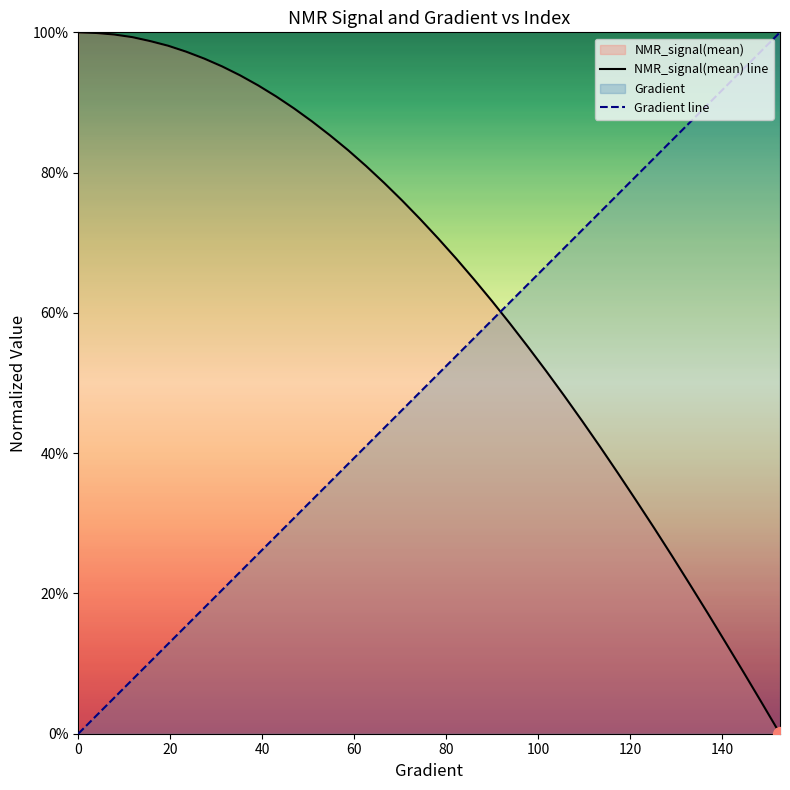

Which series ends up on top after the final intersection of NMR_signal(mean) line and Gradient line?

Gradient line